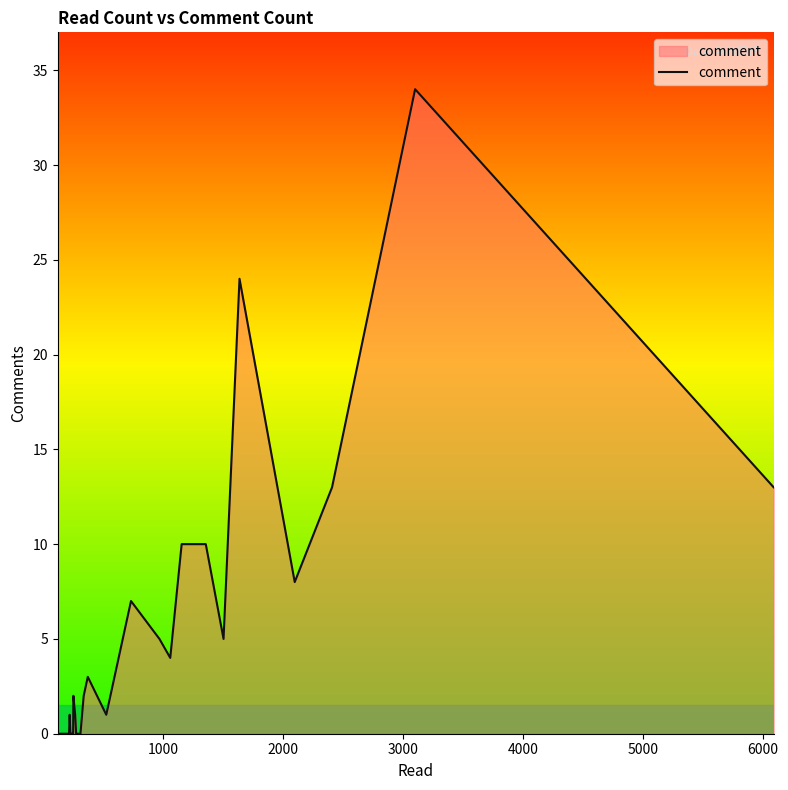

What is the sum of all values?

143